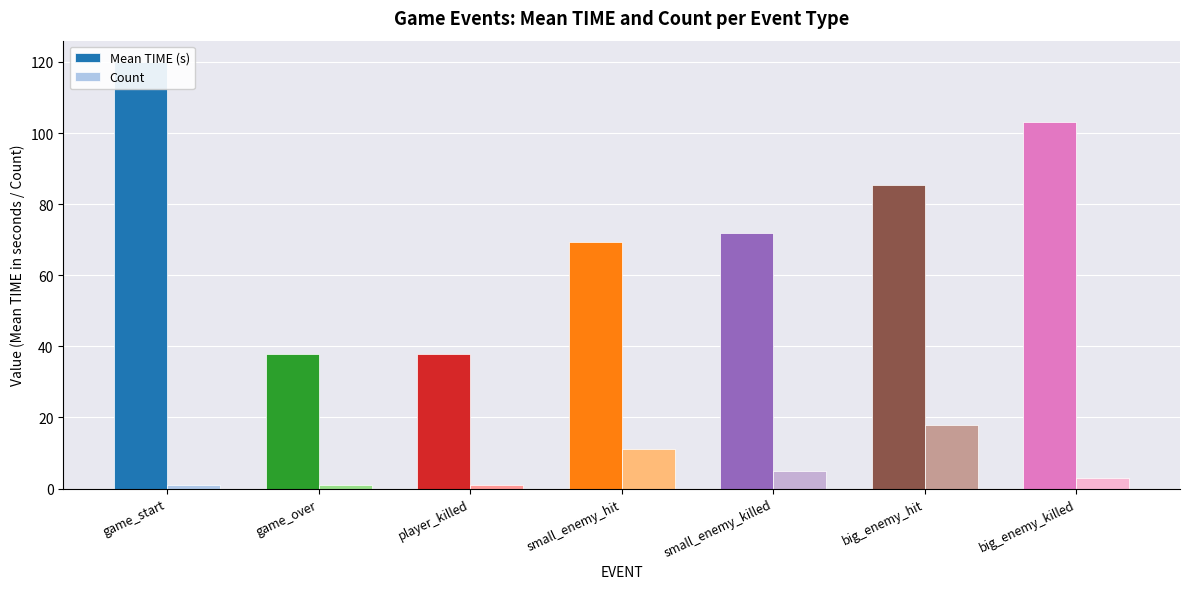

What is the difference between the maximum and second lowest values in the Mean TIME (s) series?

82.1